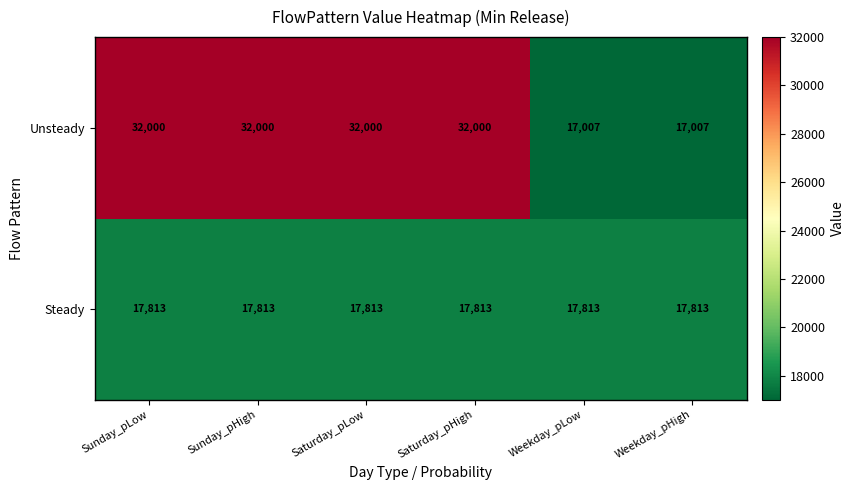

Reading left to right, list all the values displayed in this chart.

Unsteady: 32000	32000	32000	32000	17007	17007
Steady: 17813	17813	17813	17813	17813	17813